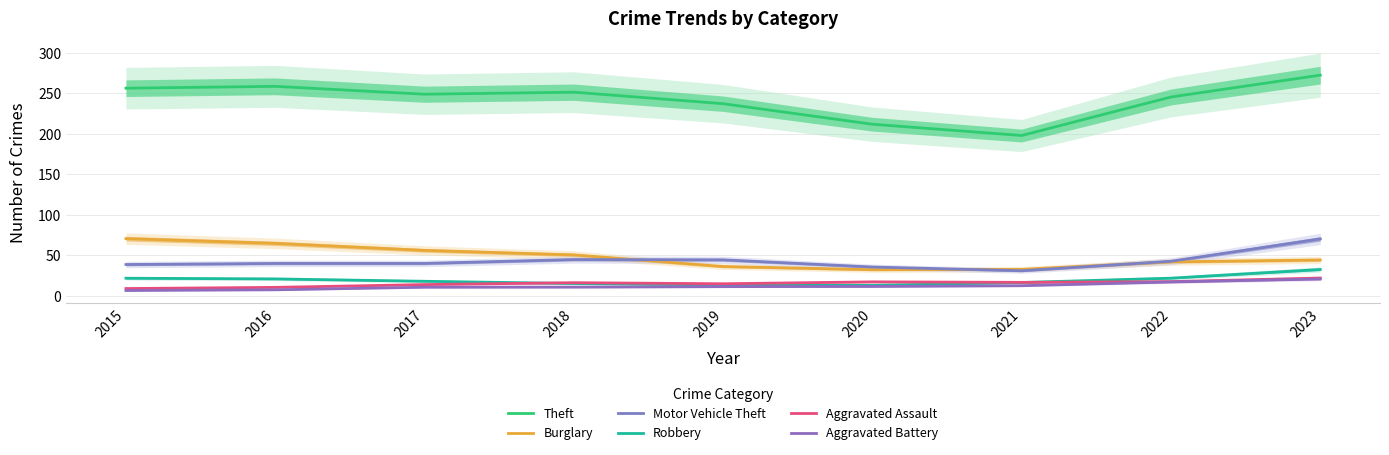

What are all the series names shown in the legend?

Theft, Burglary, Motor Vehicle Theft, Robbery, Aggravated Assault, Aggravated Battery